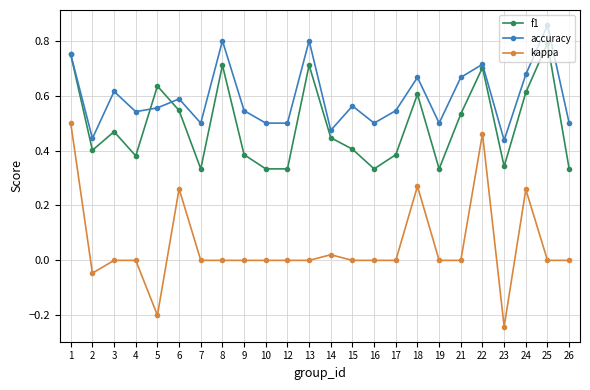

True or false: f1 has more than 2 interior local peaks.

True